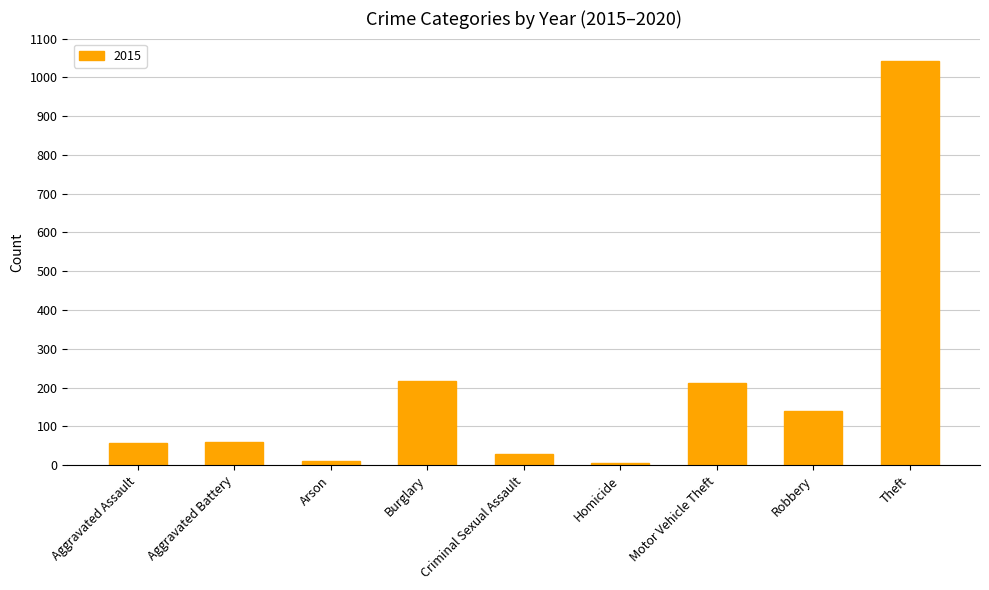

How many data points does each series have?

9